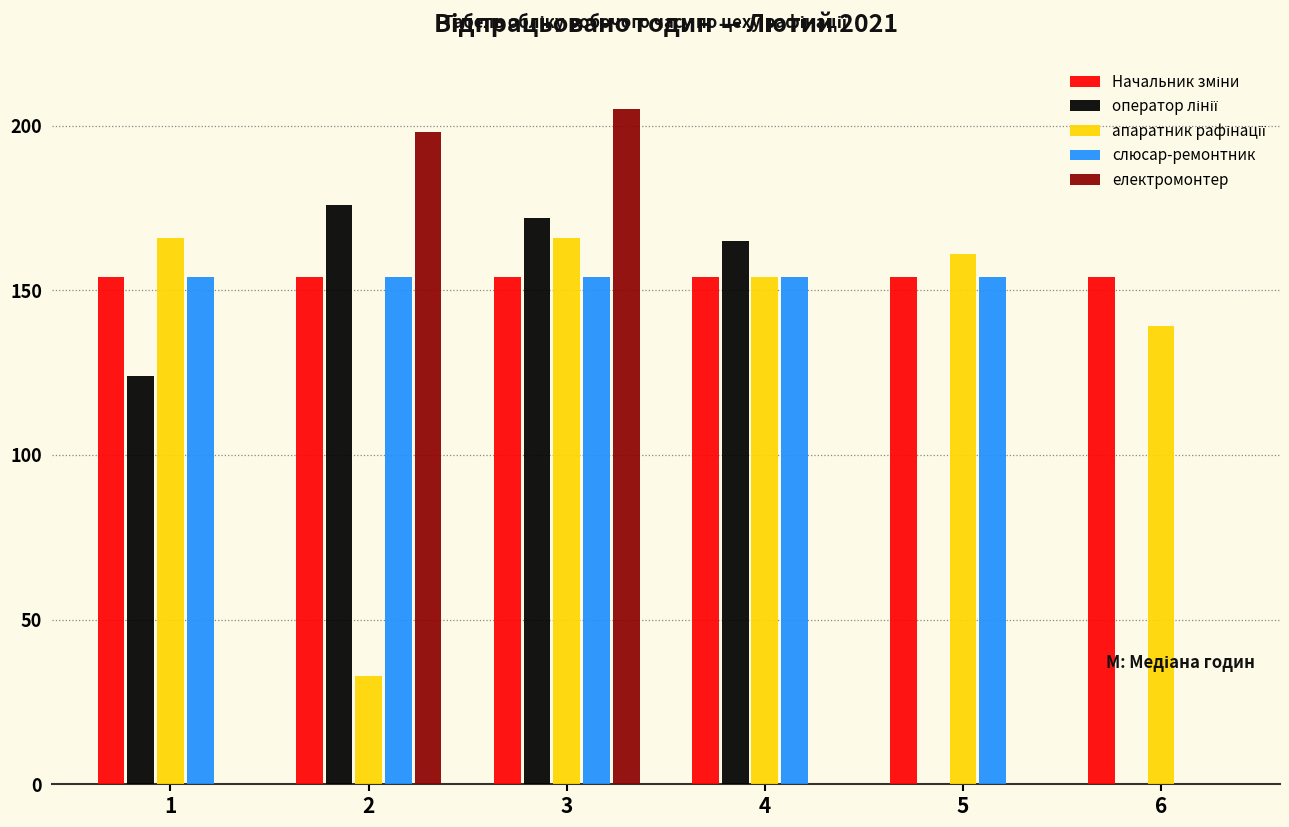

What is the greatest value displayed?

205